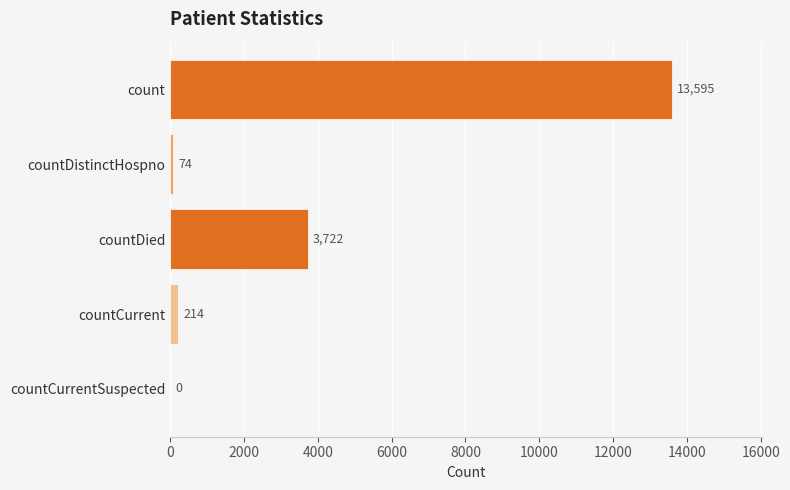

Where is the data nearest to the value 6797?

countDied